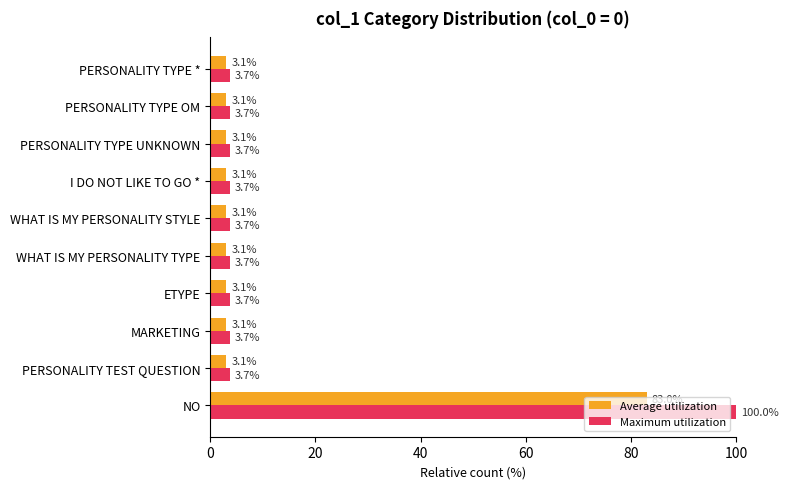

Which series has the largest range (max minus min)?

Maximum utilization